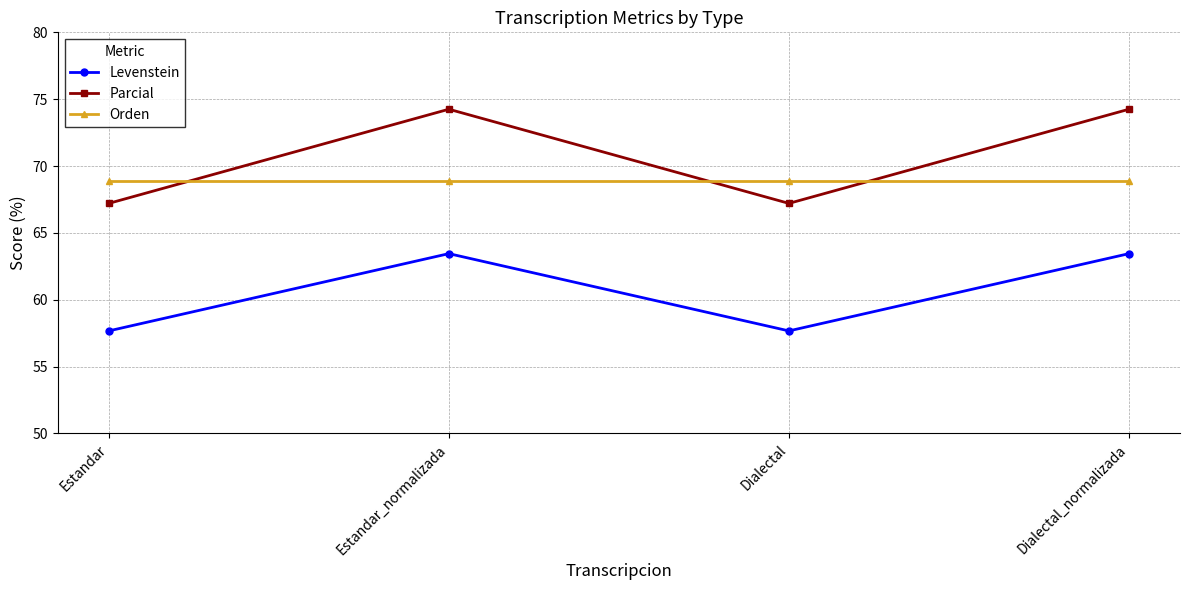

Rank the series by their average value, from lowest to highest.

Levenstein, Orden, Parcial